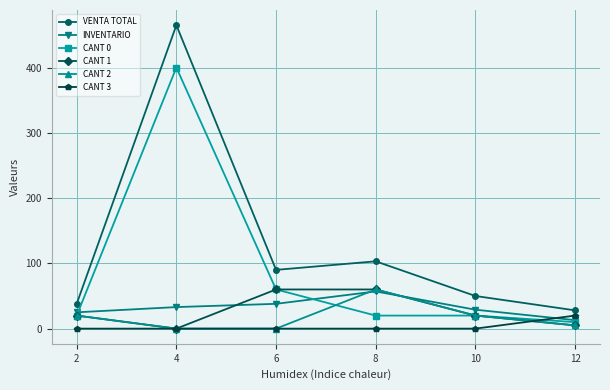

At which category is the sum across all series the highest?

4